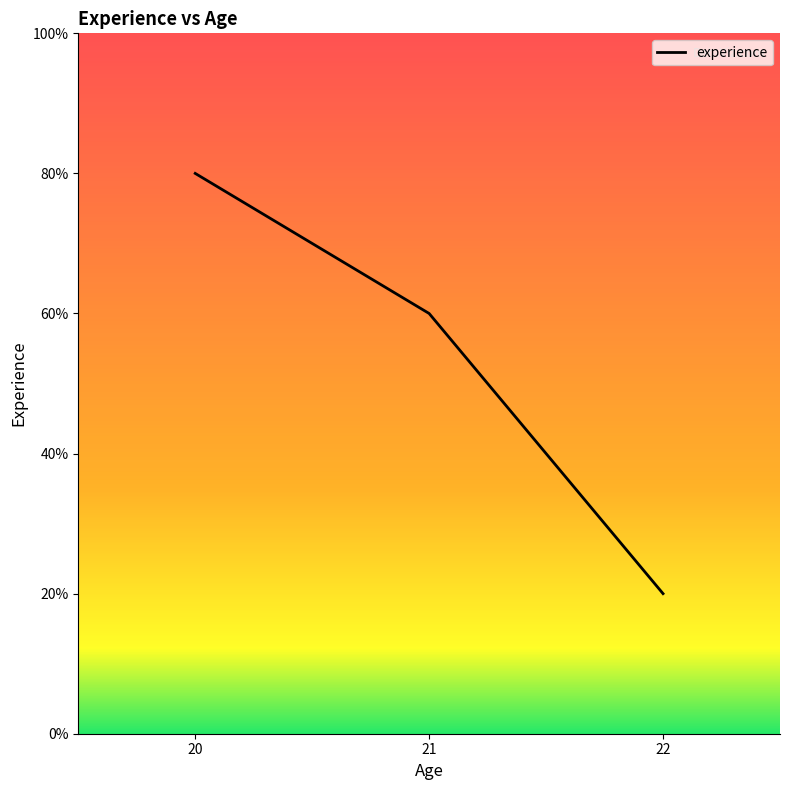

List the labels in order of value, largest first.

20, 21, 22